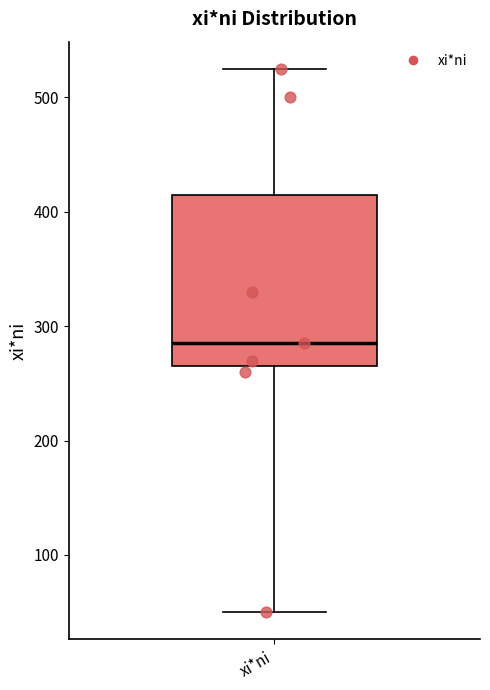

Transcribe this box plot: give where the median line is, the range the box spans, and where the two whiskers end, as read against the y-axis. The values are not printed on the chart, so give them approximately, as read against the axis.

median 290, box 270 to 420, whiskers 50 to 530